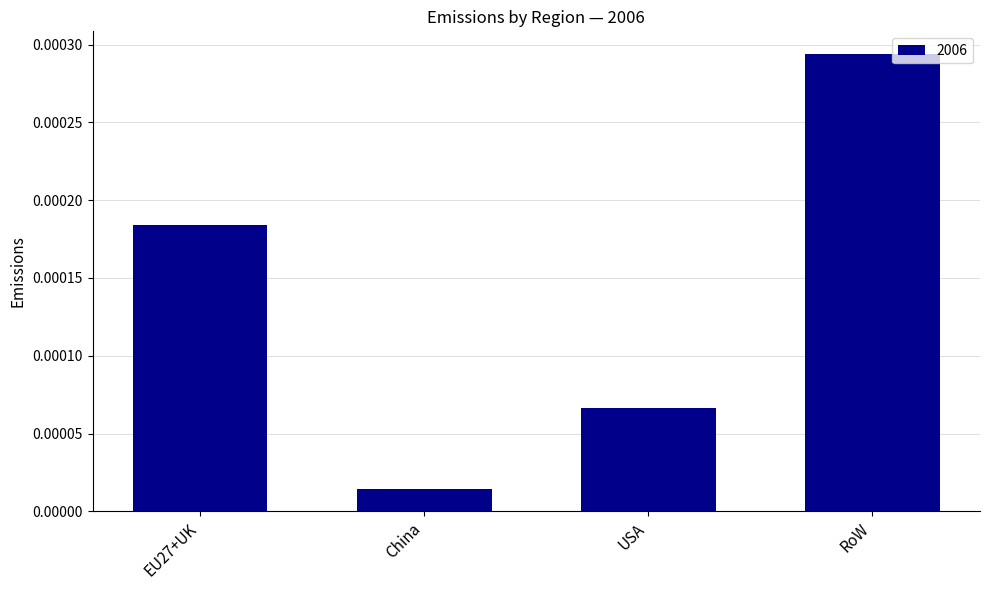

What is the label of the 1st bar from the left?

EU27+UK